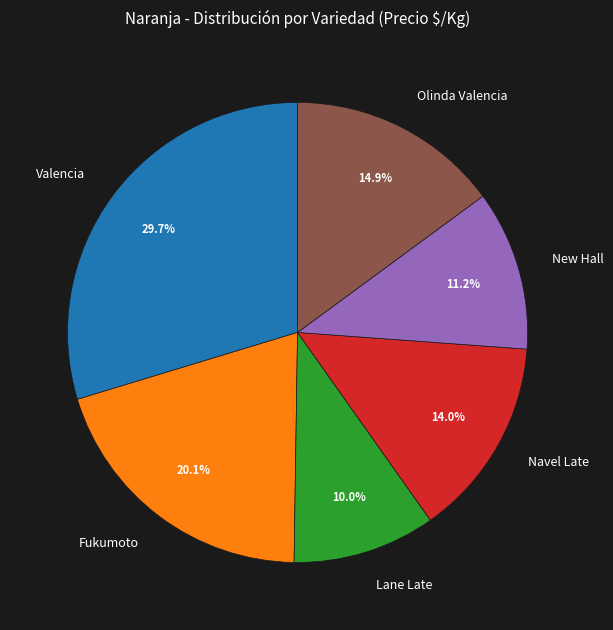

To the nearest percent, what portion does Fukumoto represent?

20%